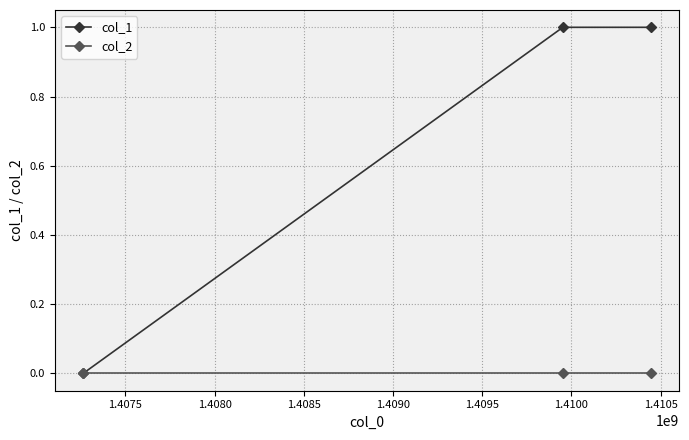

Reading left to right, transcribe all the data shown in this chart.

col_1: 0	1	1
col_2: 0	0	0